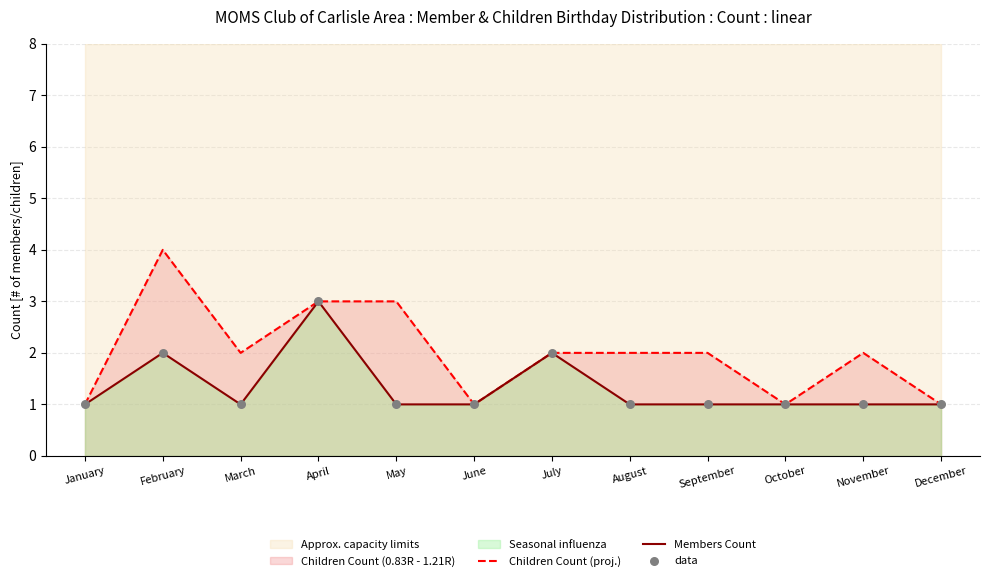

Which series reaches the minimum Y coordinate?

Children Count (proj.)